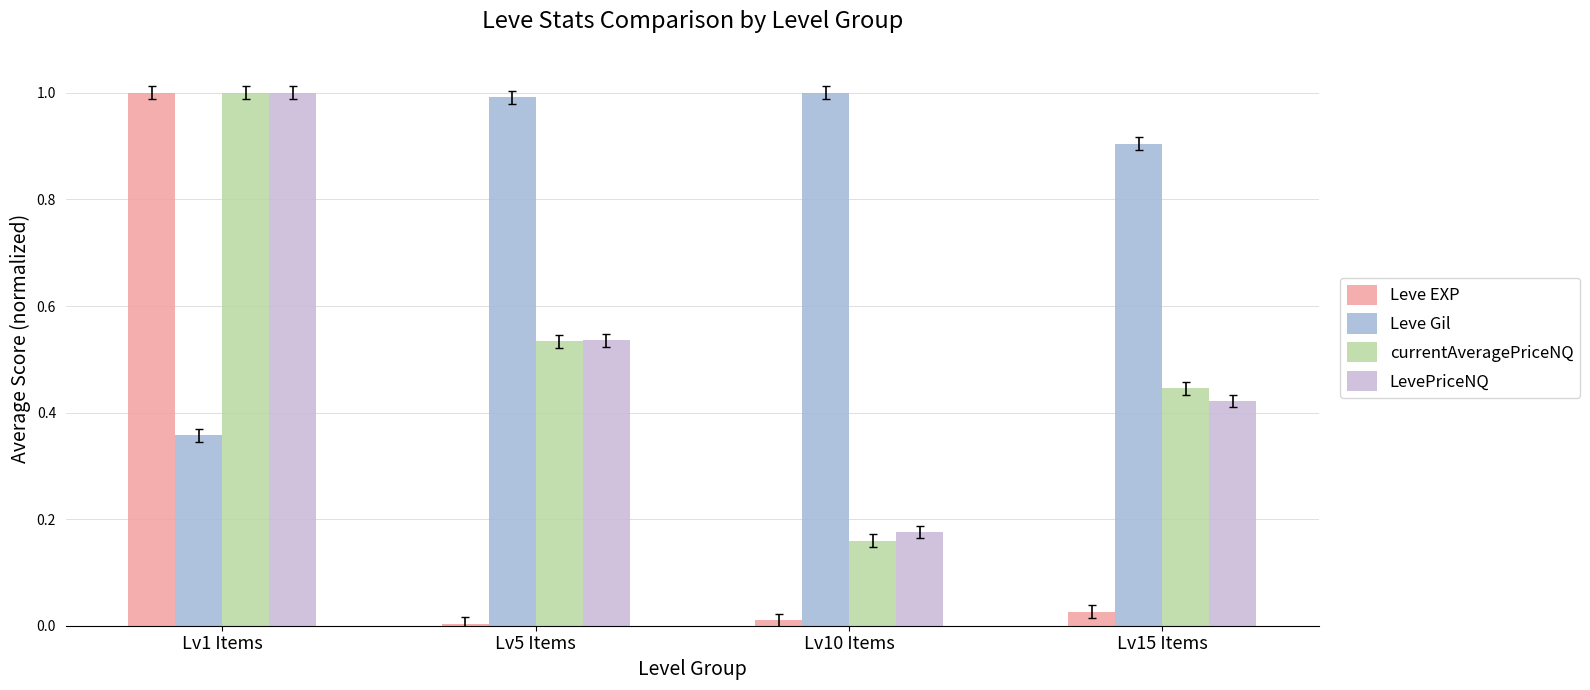

What is the difference between the currentAveragePriceNQ values at Lv15 Items and Lv1 Items?

0.6